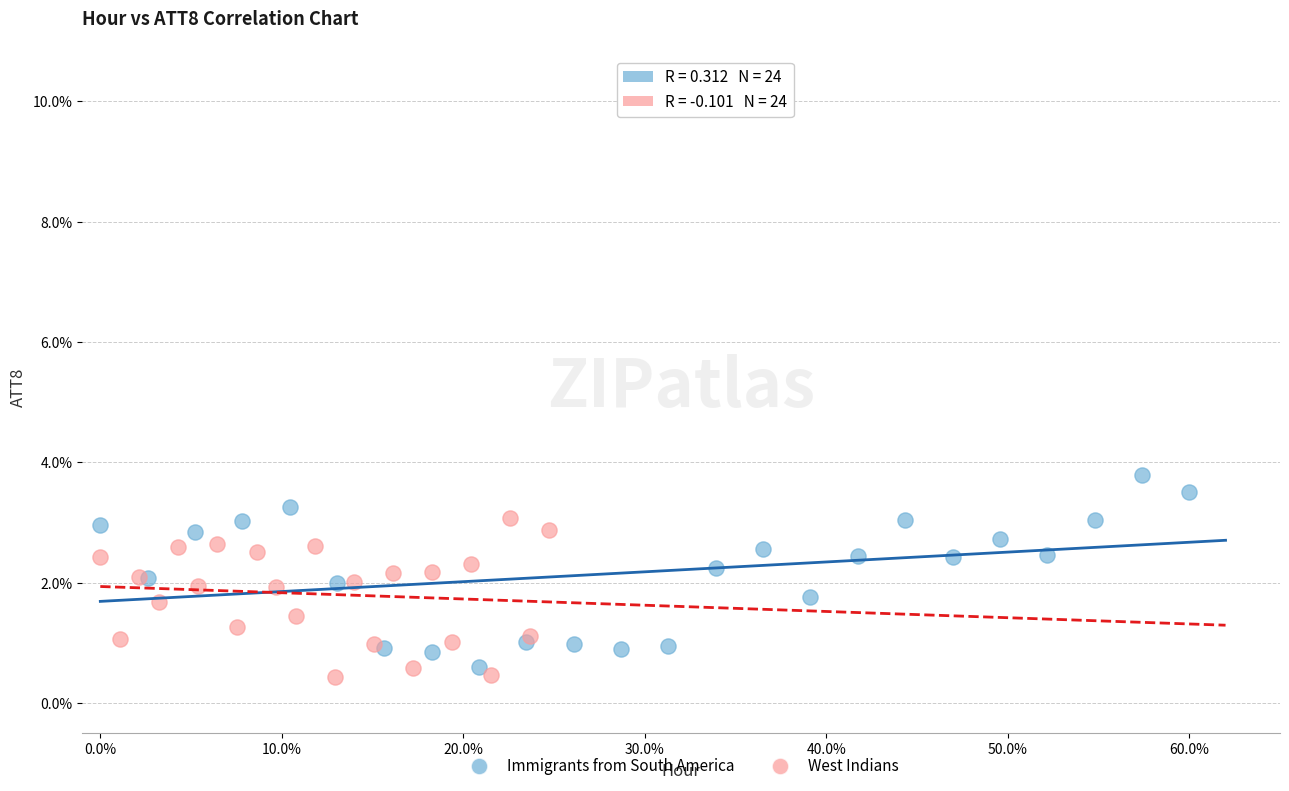

What are all the series names shown in the legend?

Immigrants from South America, West Indians